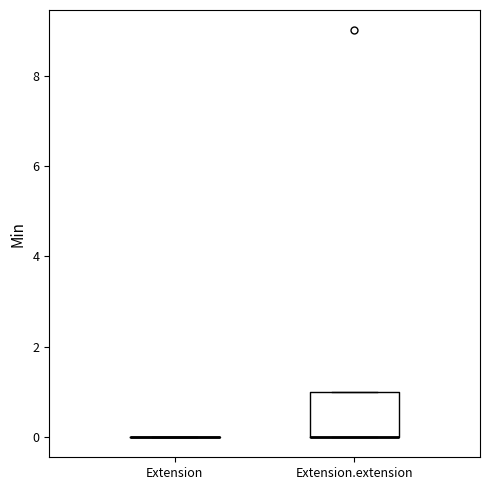

Reading left to right, transcribe this box plot: for each box, give where its median line is, the range the box spans, and where its two whiskers end, as read against the y-axis. The values are not printed on the chart, so give them approximately, as read against the axis.

Extension: box collapsed to a line at 0, whiskers 0 to 0
Extension.extension: median 0 (drawn on the box's lower edge), box 0 to 1, whiskers 0 to 1